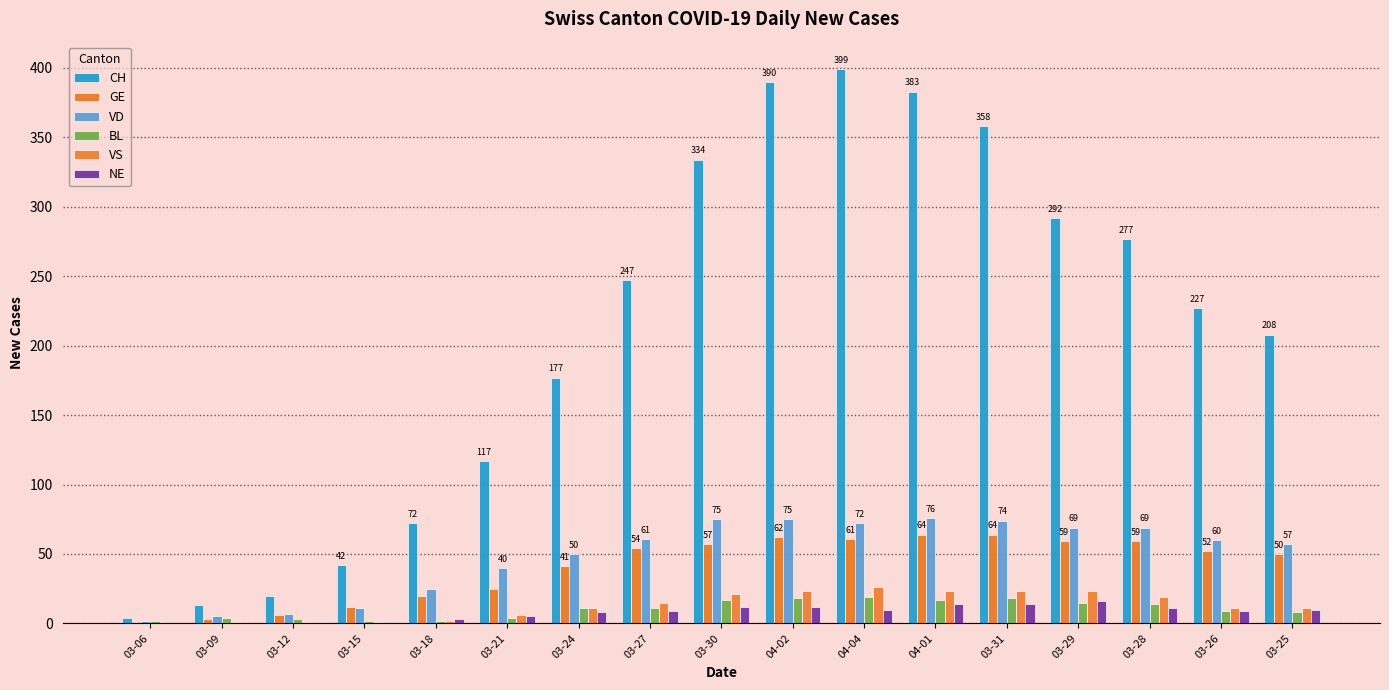

At 03-27, list the series in order from smallest to largest.

NE, BL, VS, GE, VD, CH